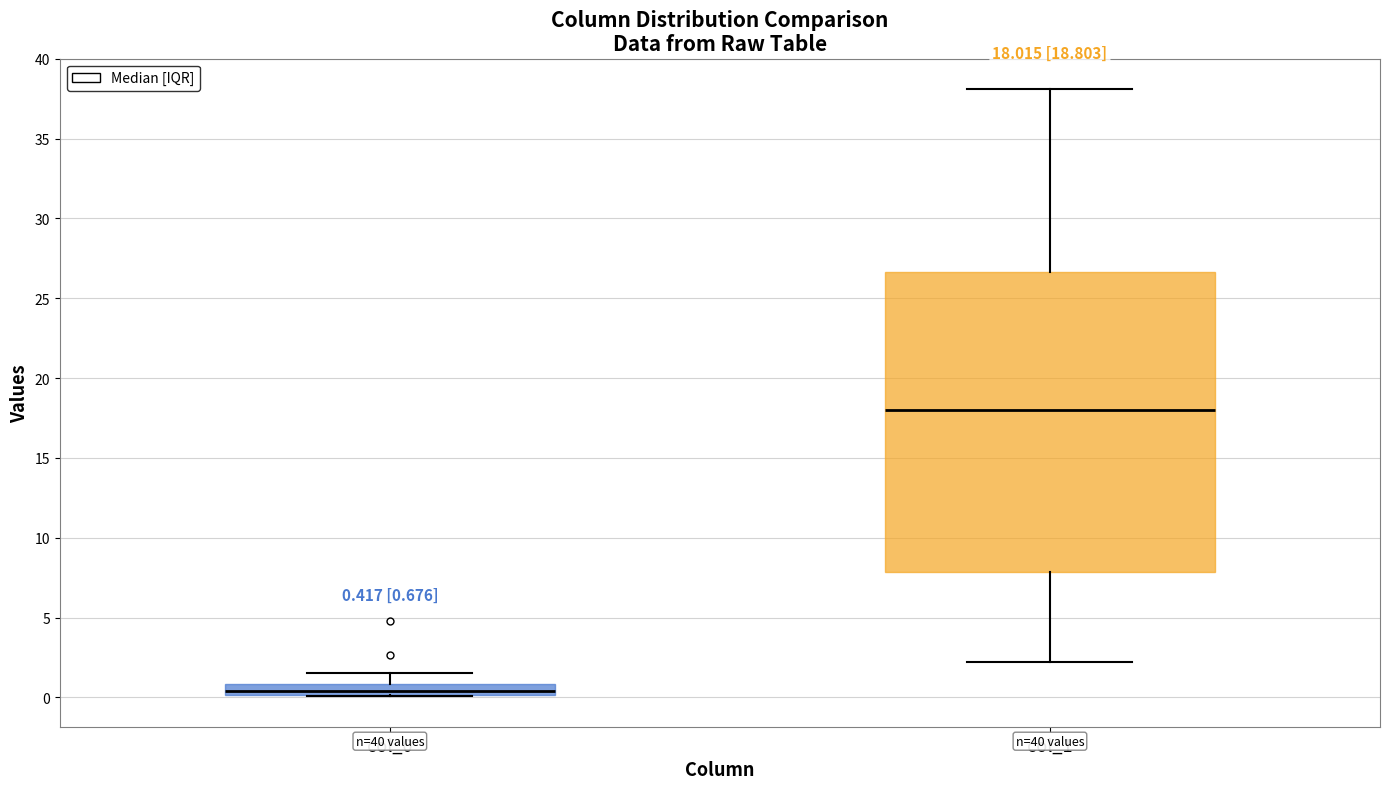

Comparing the boxes themselves (not the whiskers), which one is the tallest?

col_1